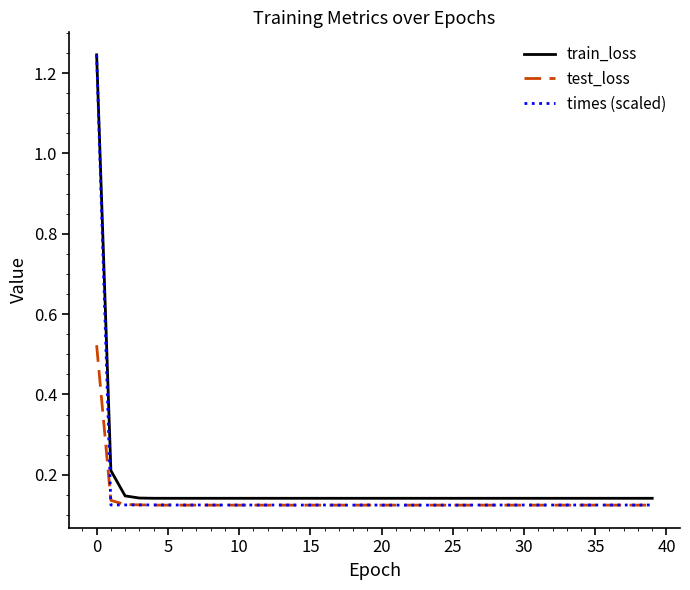

True or false: train_loss and test_loss intersect in this chart.

False